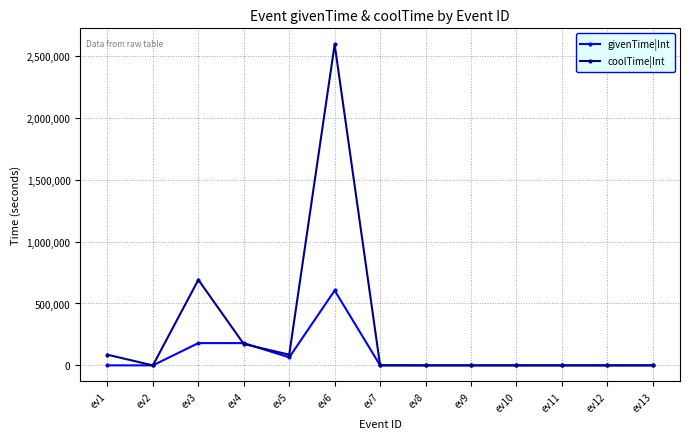

How many data points in coolTime|Int are above 0?

6